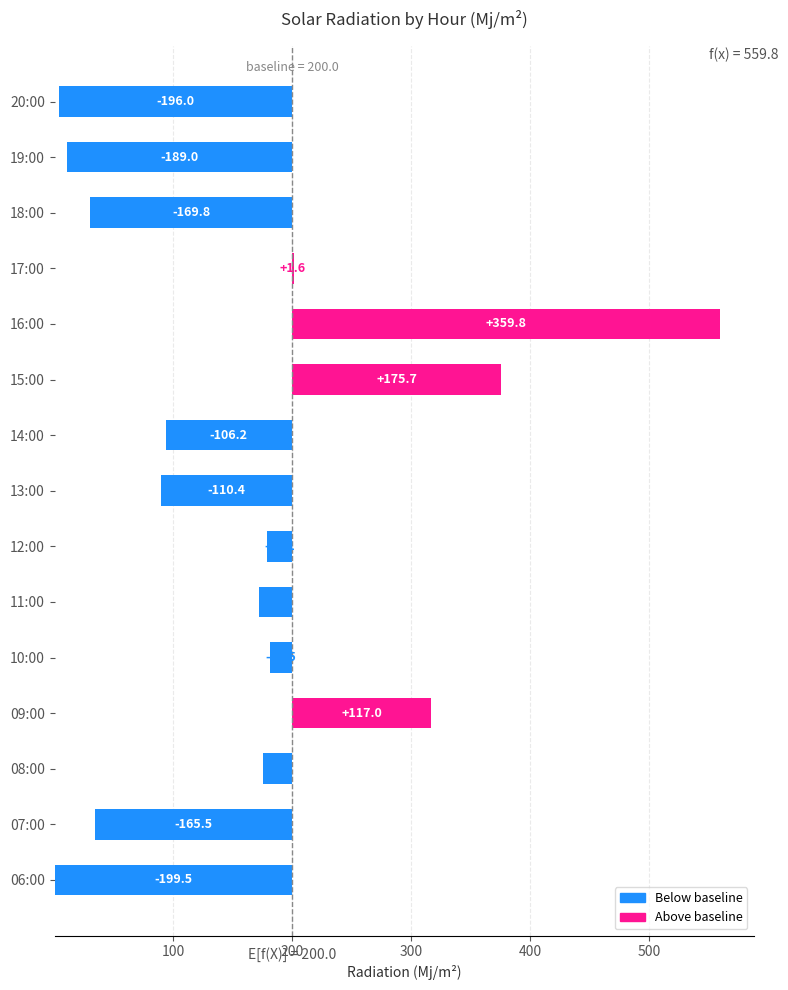

What is the value of the 6th bar from the left?

27.5